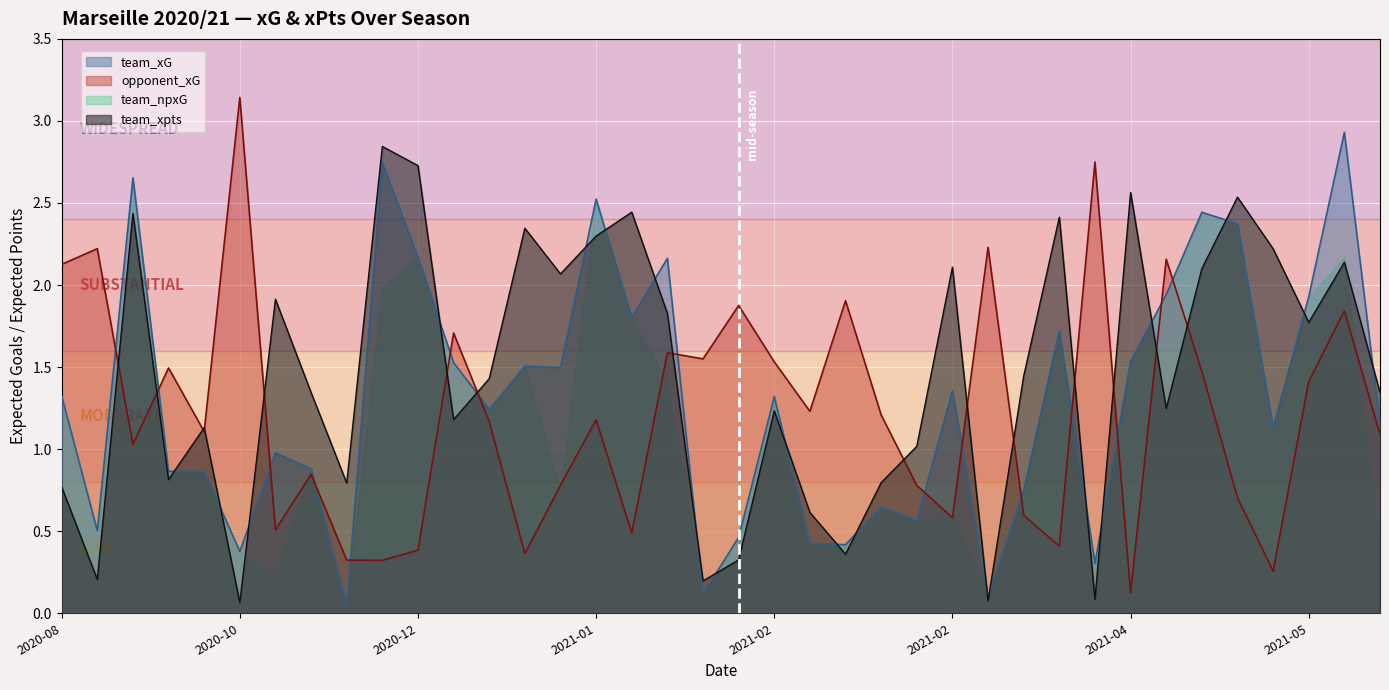

List the series in order of their overall mean, lowest first.

team_npxG, opponent_xG, team_xG, team_xpts